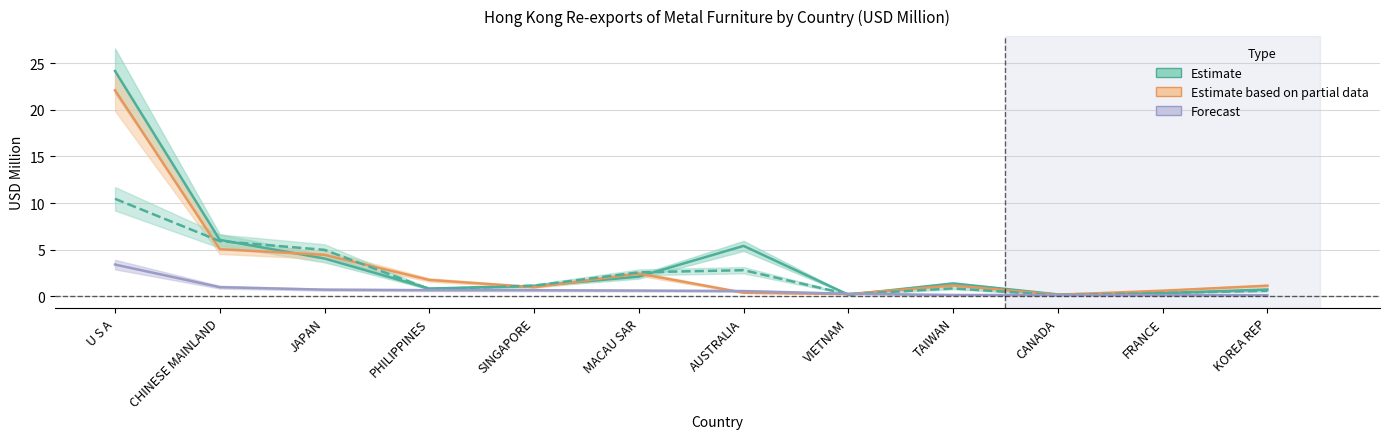

How many data points in 2019 (Estimate) are less than 1?

6